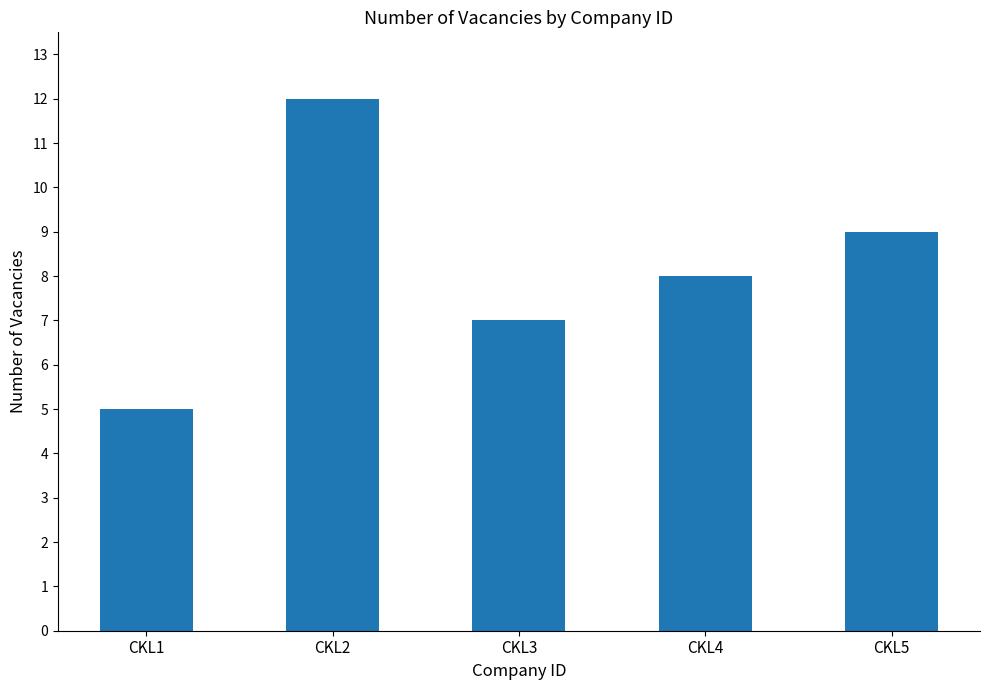

Which category has the lowest value across all series?

CKL1